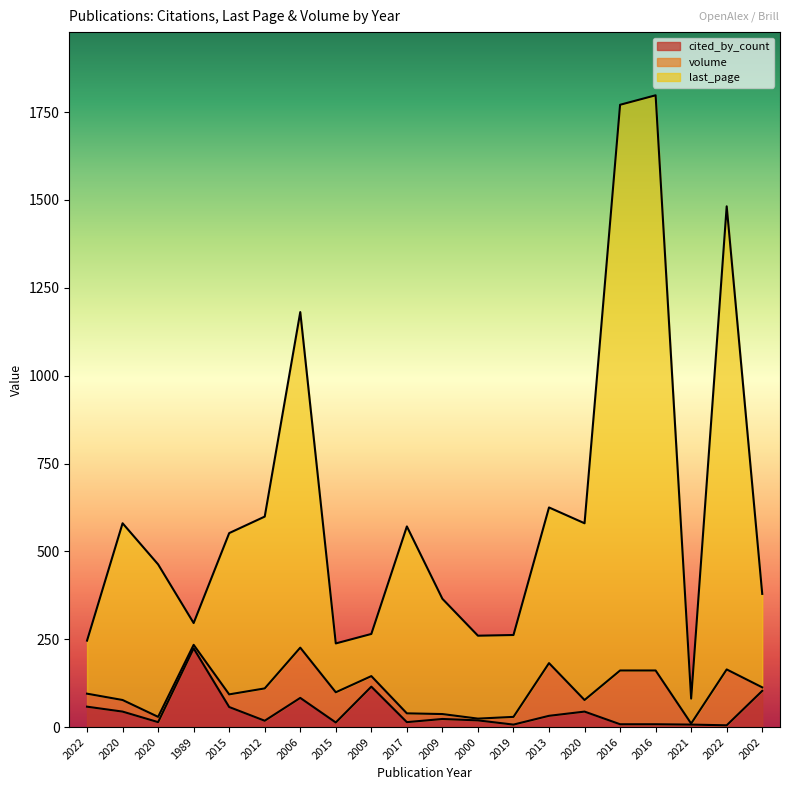

List the labels in order of last_page value, smallest first.

2021, 2015, 2022, 2000, 2019, 2009, 1989, 2009, 2002, 2020, 2015, 2017, 2020, 2020, 2012, 2013, 2006, 2022, 2016, 2016